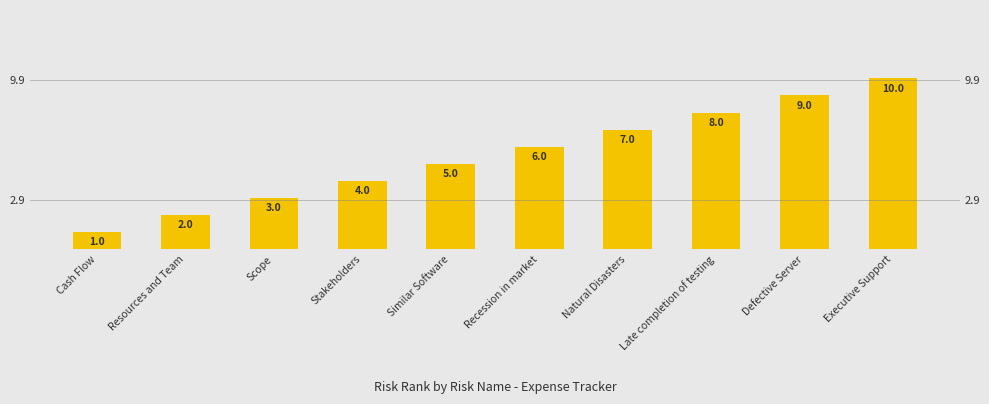

Reading left to right, what are all the values shown in this chart?

Cash Flow=1	Resources and Team=2	Scope=3	Stakeholders=4	Similar Software=5	Recession in market=6	Natural Disasters=7	Late completion of testing=8	Defective Server=9	Executive Support=10